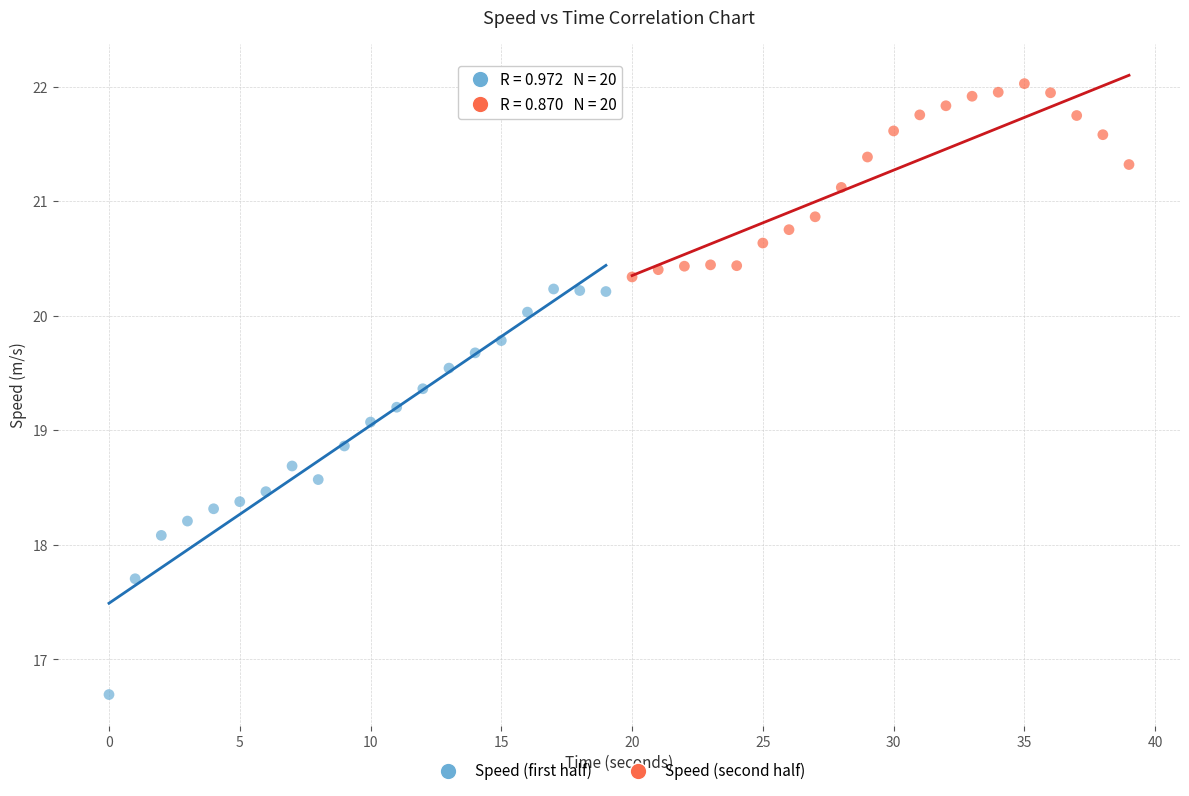

Which series reaches the minimum Y coordinate?

Speed (first half)